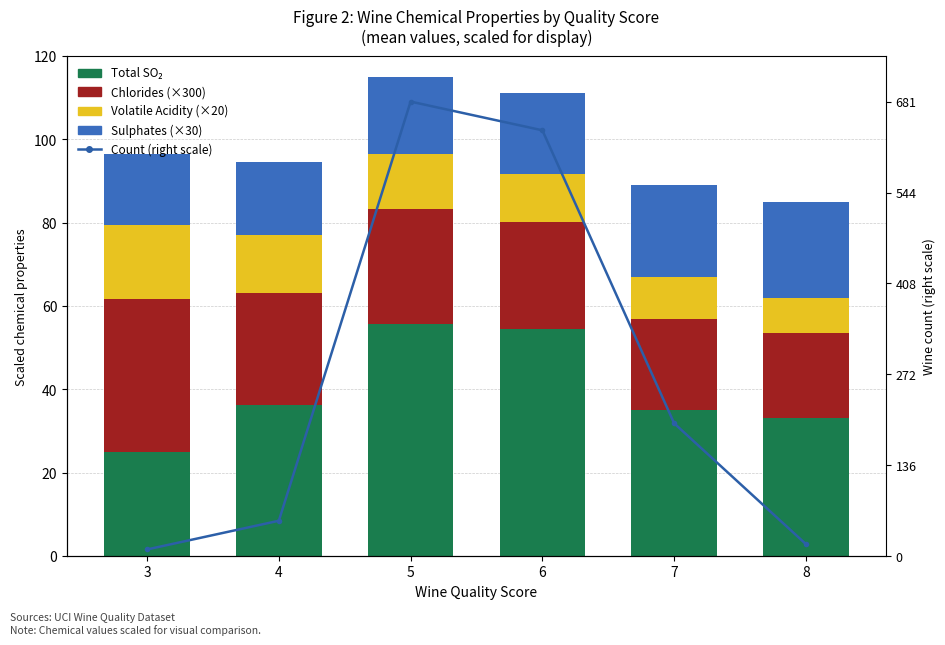

What is the lowest value of the Total SO₂ series?

24.9